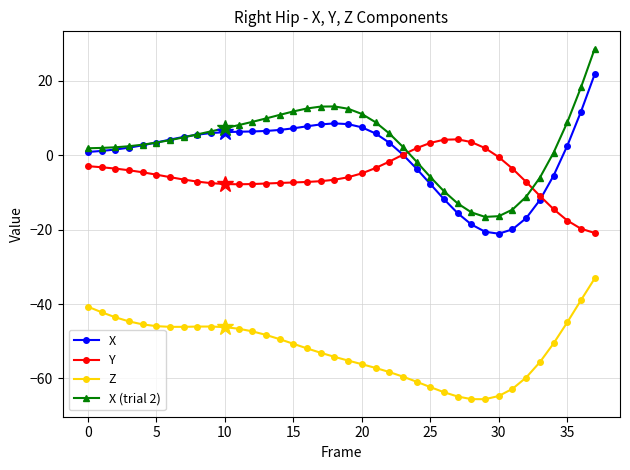

True or false: Z and X (trial 2) intersect in this chart.

False